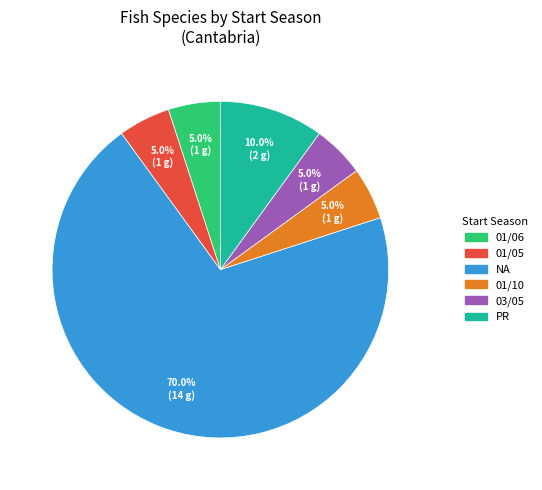

Does any single category account for the majority?

Yes